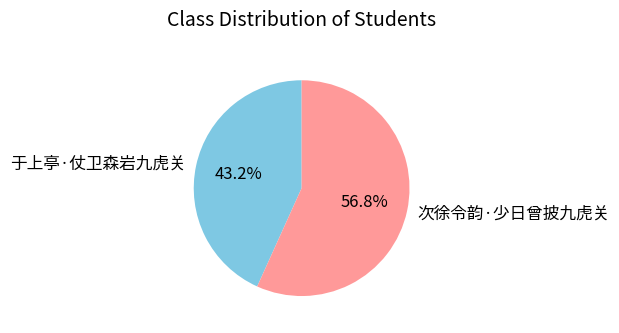

How many segments does this pie chart have?

2